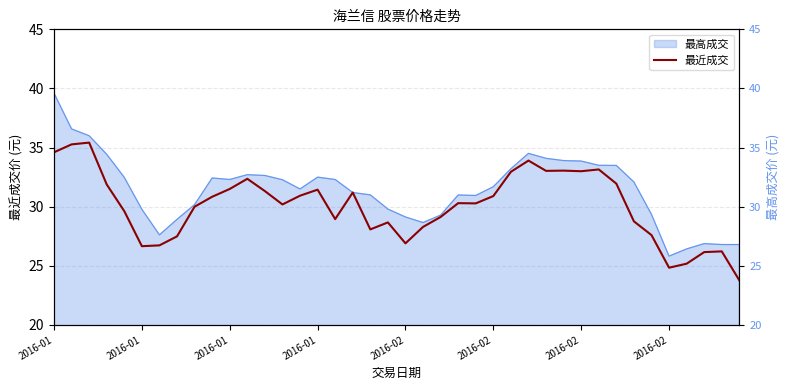

Does the chart have visible grid lines?

Yes